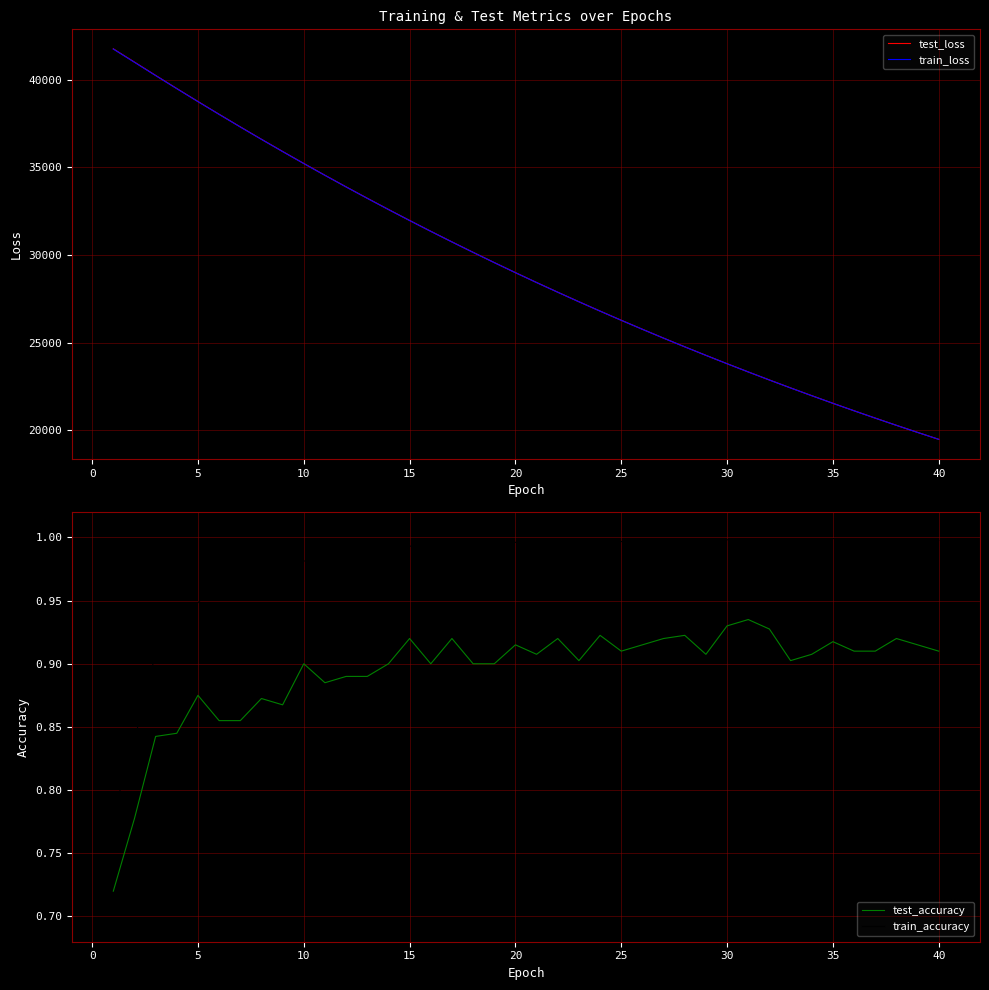

What is the minimum value for test_loss?

19476.0